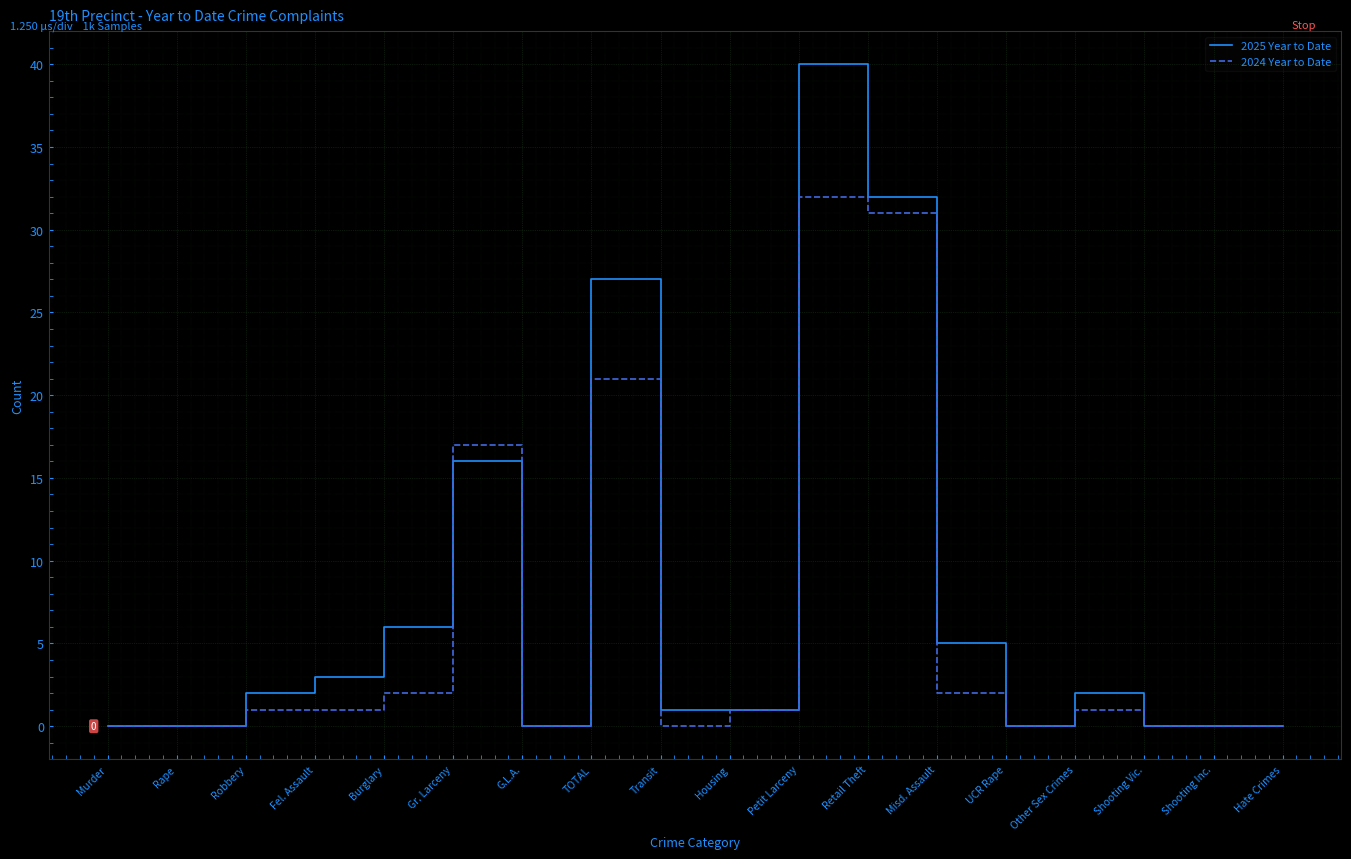

What is the sum of all 2024 Year to Date values?

109